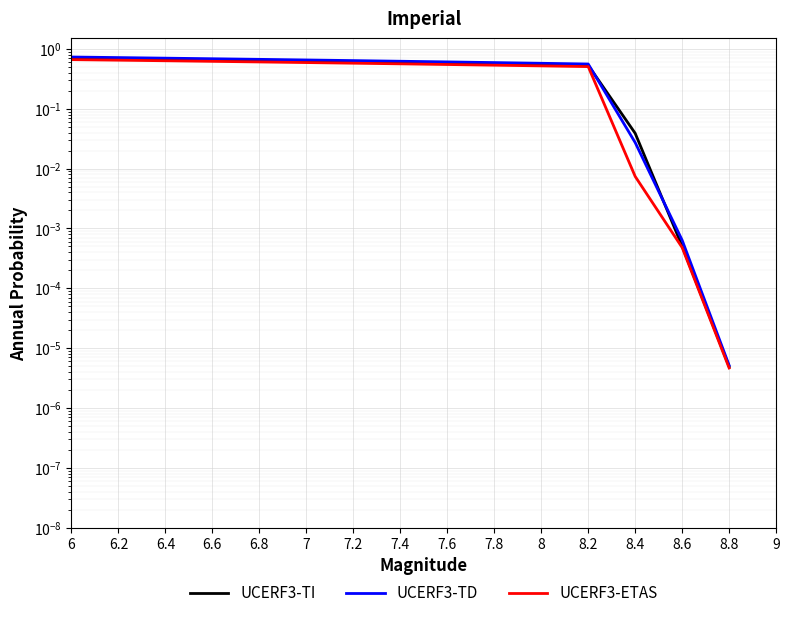

What is the total value across all series at 6.8?

1.9